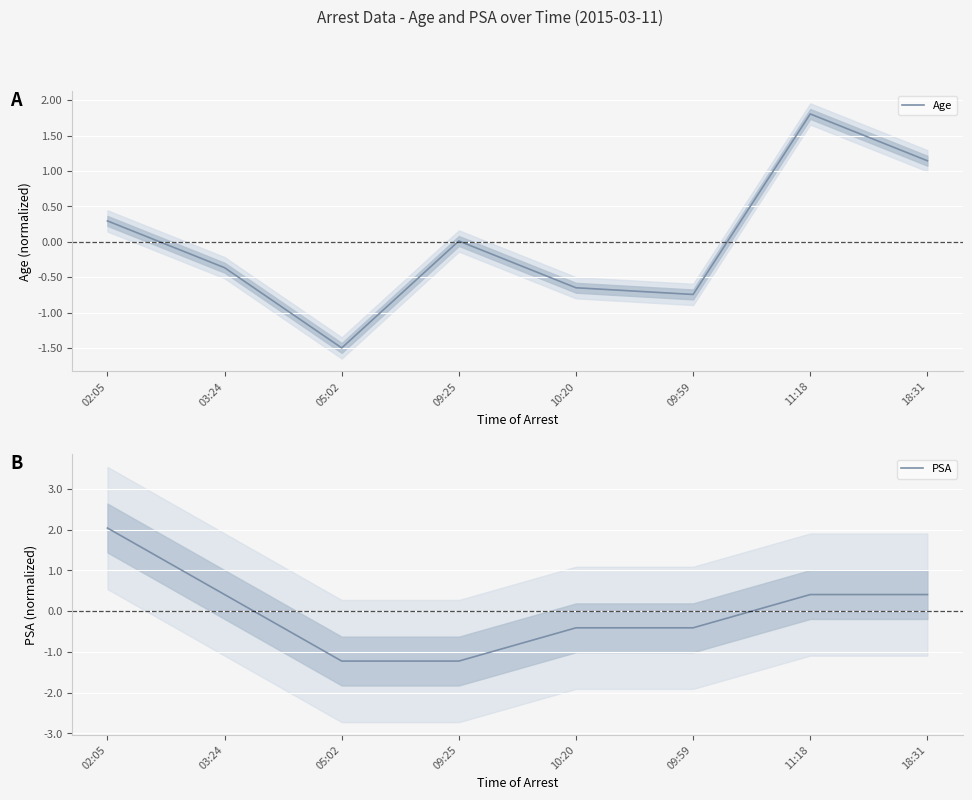

At how many categories does at least one series exceed 0?

5